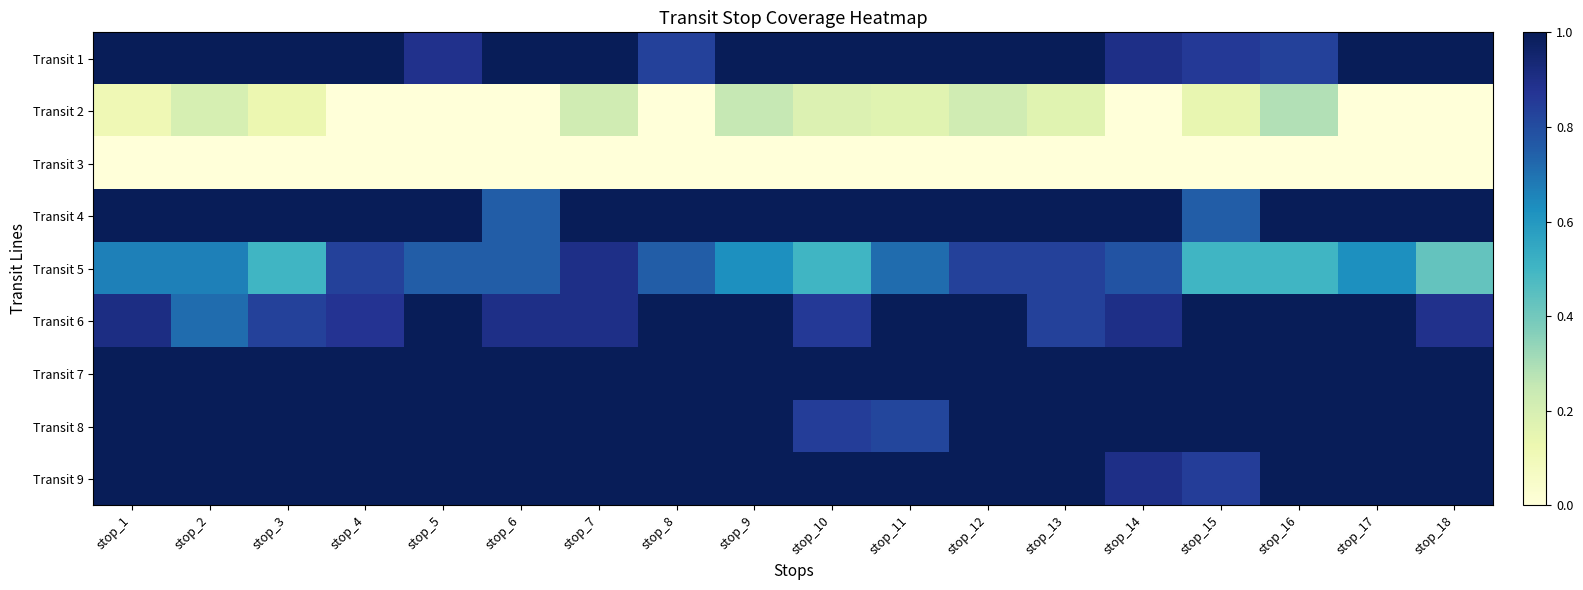

Reading left to right, transcribe all the data shown in this chart.

Transit 1: stop_1=1.0	stop_2=1.0	stop_3=1.0	stop_4=1.0	stop_5=0.9	stop_6=1.0	stop_7=1.0	stop_8=0.8	stop_9=1.0	stop_10=1.0	stop_11=1.0	stop_12=1.0	stop_13=1.0	stop_14=0.9	stop_15=0.9	stop_16=0.8	stop_17=1.0	stop_18=1.0
Transit 2: stop_1=0.1	stop_2=0.2	stop_3=0.1	stop_4=0.0	stop_5=0.0	stop_6=0.0	stop_7=0.2	stop_8=0.0	stop_9=0.2	stop_10=0.2	stop_11=0.2	stop_12=0.2	stop_13=0.2	stop_14=0.0	stop_15=0.1	stop_16=0.3	stop_17=0.0	stop_18=0.0
Transit 3: stop_1=0.0	stop_2=0.0	stop_3=0.0	stop_4=0.0	stop_5=0.0	stop_6=0.0	stop_7=0.0	stop_8=0.0	stop_9=0.0	stop_10=0.0	stop_11=0.0	stop_12=0.0	stop_13=0.0	stop_14=0.0	stop_15=0.0	stop_16=0.0	stop_17=0.0	stop_18=0.0
Transit 4: stop_1=1.0	stop_2=1.0	stop_3=1.0	stop_4=1.0	stop_5=1.0	stop_6=0.8	stop_7=1.0	stop_8=1.0	stop_9=1.0	stop_10=1.0	stop_11=1.0	stop_12=1.0	stop_13=1.0	stop_14=1.0	stop_15=0.8	stop_16=1.0	stop_17=1.0	stop_18=1.0
Transit 5: stop_1=0.7	stop_2=0.7	stop_3=0.5	stop_4=0.8	stop_5=0.8	stop_6=0.8	stop_7=0.9	stop_8=0.8	stop_9=0.6	stop_10=0.5	stop_11=0.7	stop_12=0.8	stop_13=0.8	stop_14=0.8	stop_15=0.5	stop_16=0.5	stop_17=0.6	stop_18=0.4
Transit 6: stop_1=0.9	stop_2=0.7	stop_3=0.8	stop_4=0.9	stop_5=1.0	stop_6=0.9	stop_7=0.9	stop_8=1.0	stop_9=1.0	stop_10=0.9	stop_11=1.0	stop_12=1.0	stop_13=0.8	stop_14=0.9	stop_15=1.0	stop_16=1.0	stop_17=1.0	stop_18=0.9
Transit 7: stop_1=1.0	stop_2=1.0	stop_3=1.0	stop_4=1.0	stop_5=1.0	stop_6=1.0	stop_7=1.0	stop_8=1.0	stop_9=1.0	stop_10=1.0	stop_11=1.0	stop_12=1.0	stop_13=1.0	stop_14=1.0	stop_15=1.0	stop_16=1.0	stop_17=1.0	stop_18=1.0
Transit 8: stop_1=1.0	stop_2=1.0	stop_3=1.0	stop_4=1.0	stop_5=1.0	stop_6=1.0	stop_7=1.0	stop_8=1.0	stop_9=1.0	stop_10=0.8	stop_11=0.8	stop_12=1.0	stop_13=1.0	stop_14=1.0	stop_15=1.0	stop_16=1.0	stop_17=1.0	stop_18=1.0
Transit 9: stop_1=1.0	stop_2=1.0	stop_3=1.0	stop_4=1.0	stop_5=1.0	stop_6=1.0	stop_7=1.0	stop_8=1.0	stop_9=1.0	stop_10=1.0	stop_11=1.0	stop_12=1.0	stop_13=1.0	stop_14=0.9	stop_15=0.8	stop_16=1.0	stop_17=1.0	stop_18=1.0